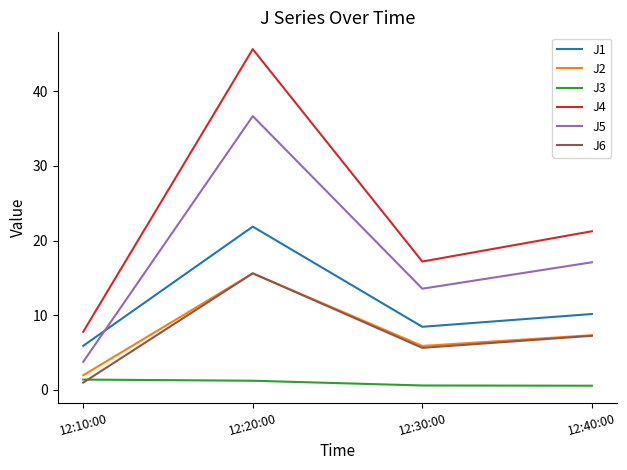

Is it true that J6 equals 5.6 at 12:30:00?

True